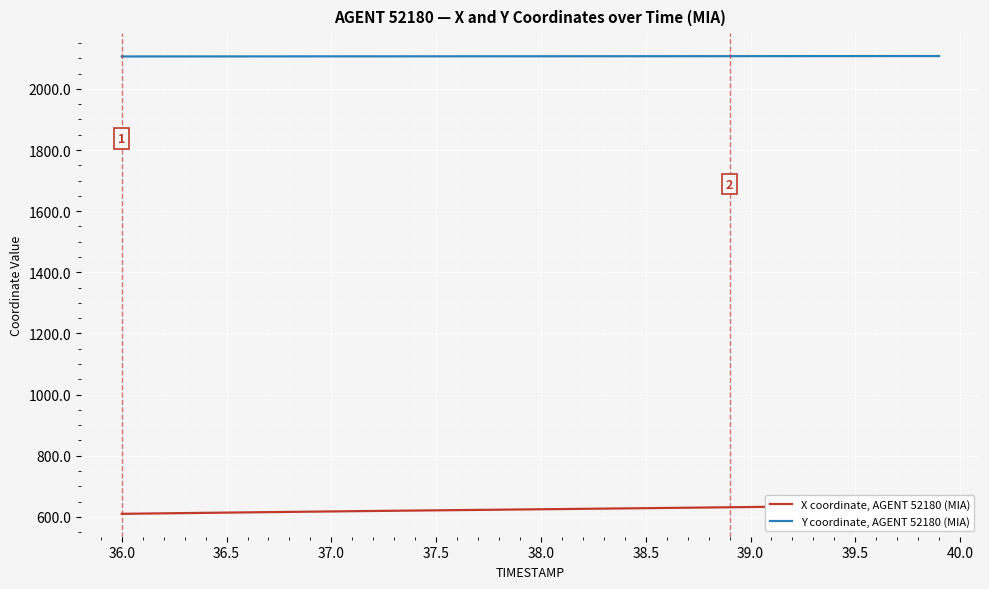

What is the average value of the Y coordinate, AGENT 52180 (MIA) series?

2106.8